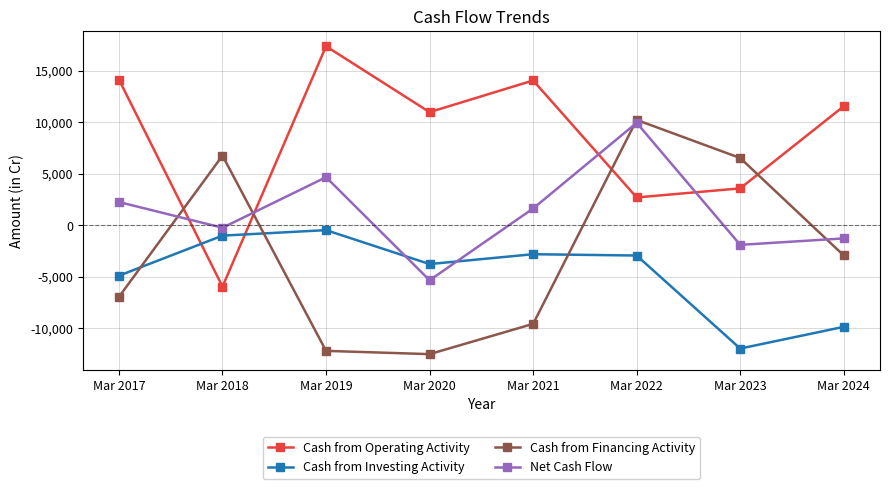

What is the difference between the maximum and second lowest values in the Cash from Financing Activity series?

22431